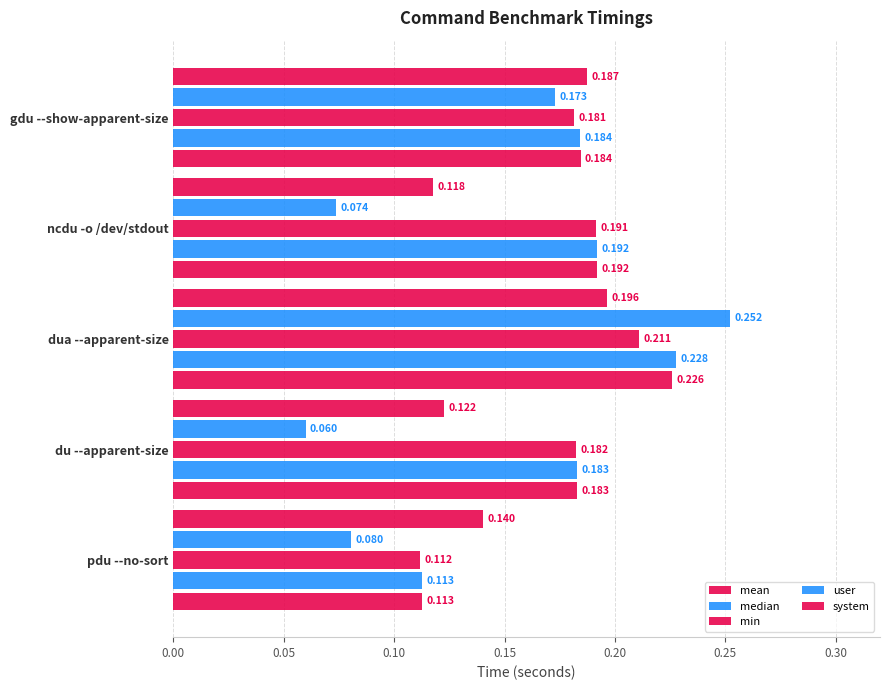

Count the number of categories in the chart.

5